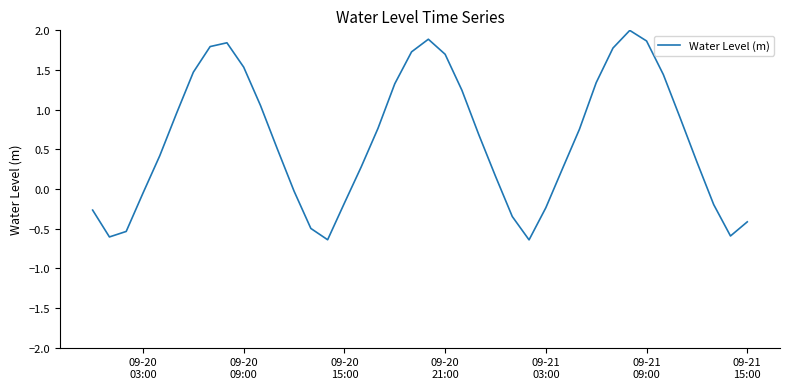

What is the greatest value displayed?

2.0